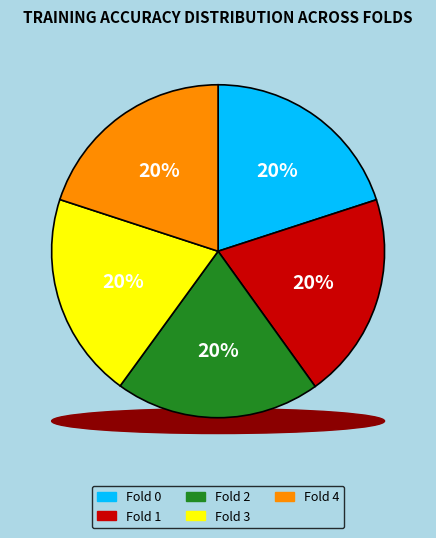

What percentage is NOT represented by Fold 4?

80.0%